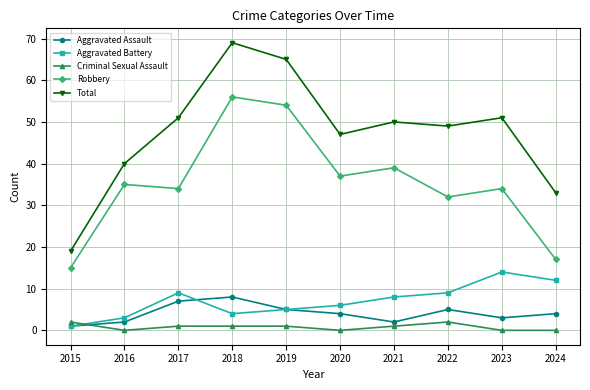

True or false: Criminal Sexual Assault and Aggravated Assault intersect in this chart.

True